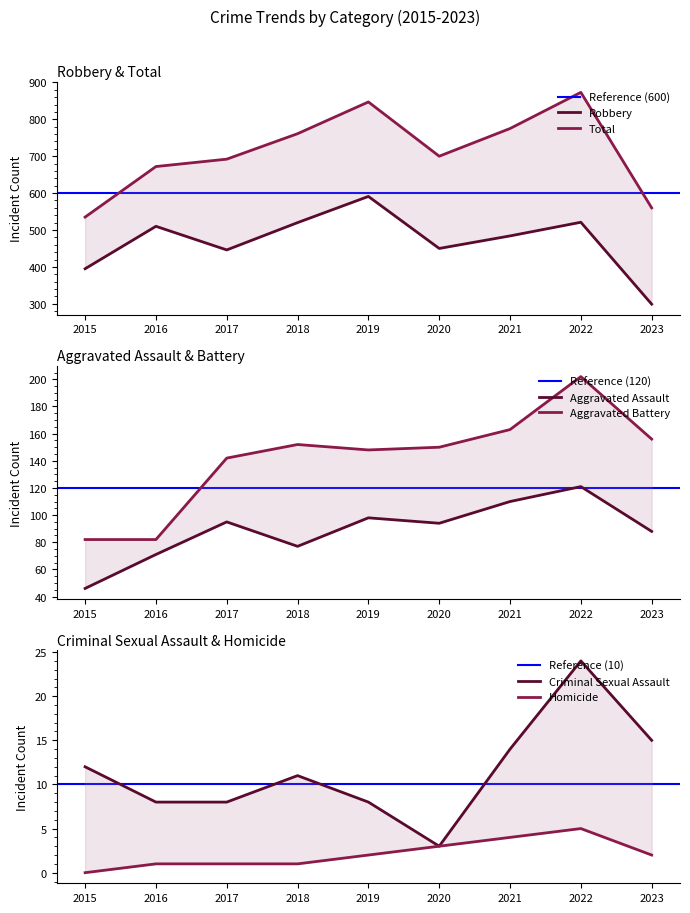

True or false: Criminal Sexual Assault and Aggravated Assault intersect in this chart.

False